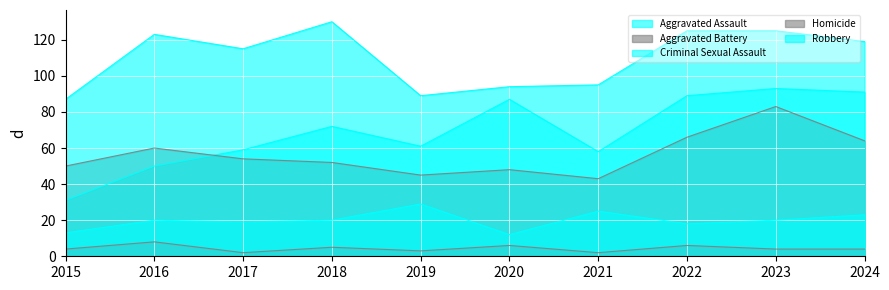

Where does the Aggravated Battery series first go above 54?

2016